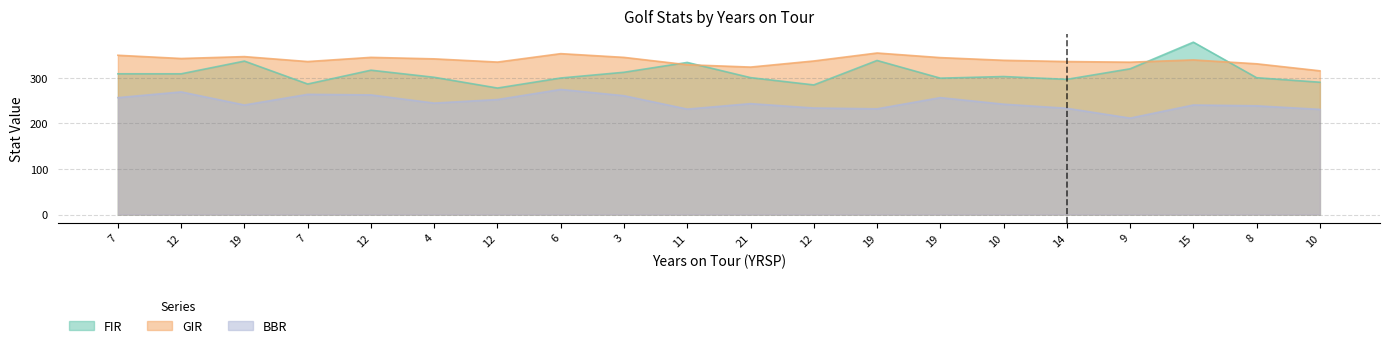

At which label does FIR first exceed 303?

7